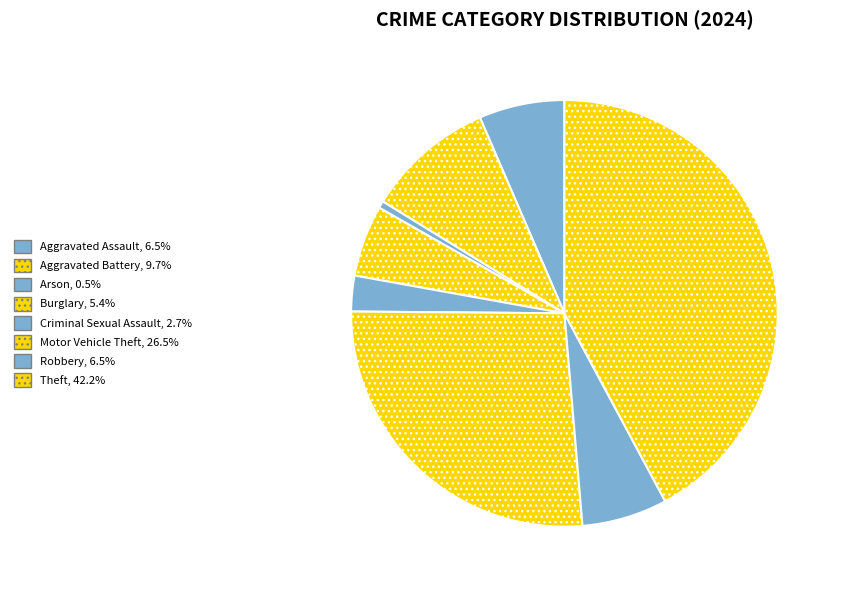

What percentage is the Aggravated Assault slice, to the nearest percent?

6%